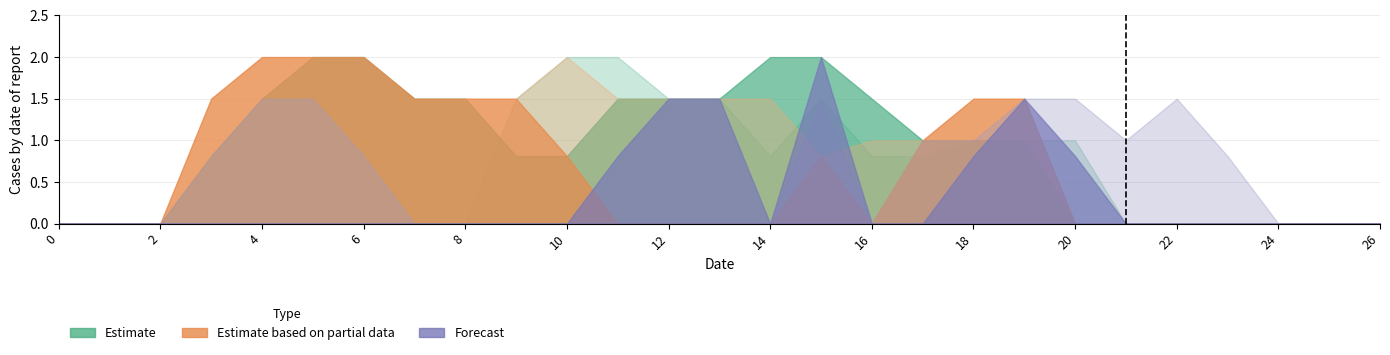

How many data points does each series have?

27